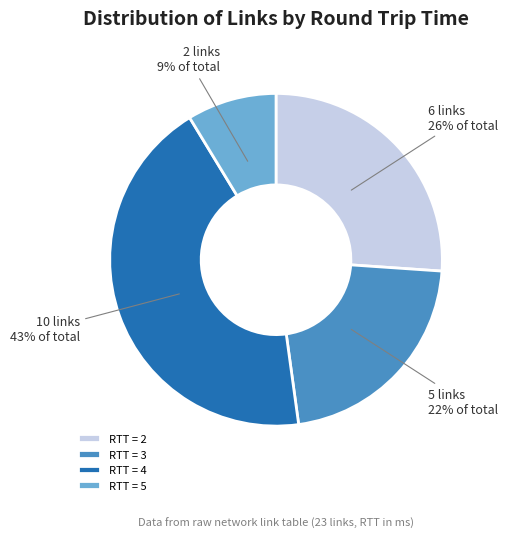

Which slice is the smallest?

RTT = 5